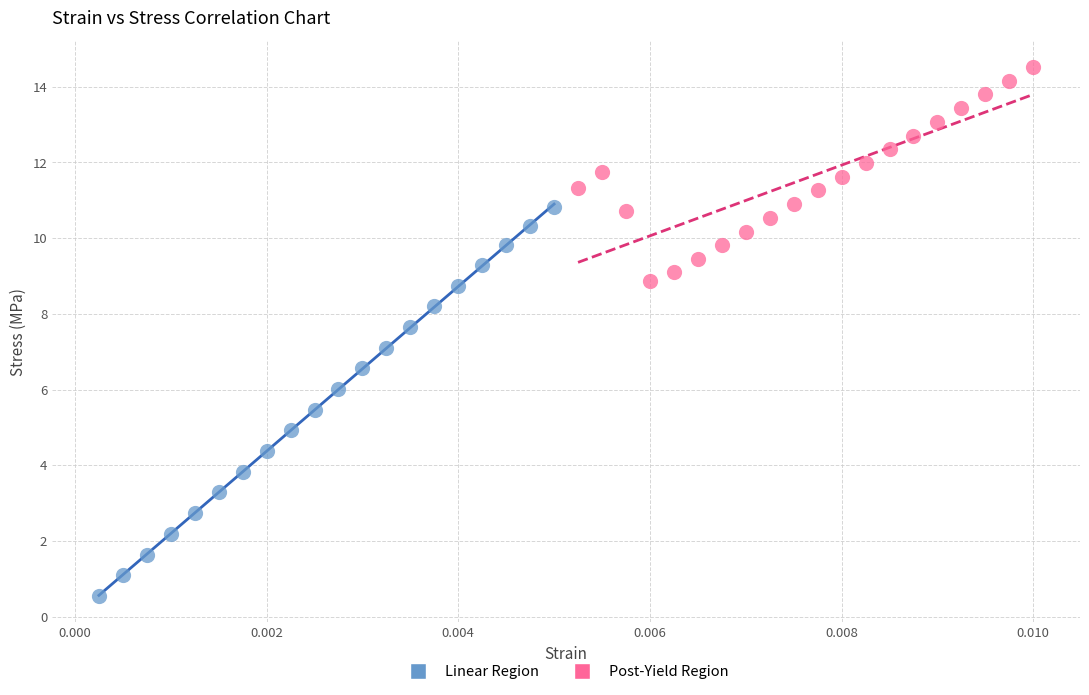

What are all the series names shown in the legend?

Linear Region, Post-Yield Region